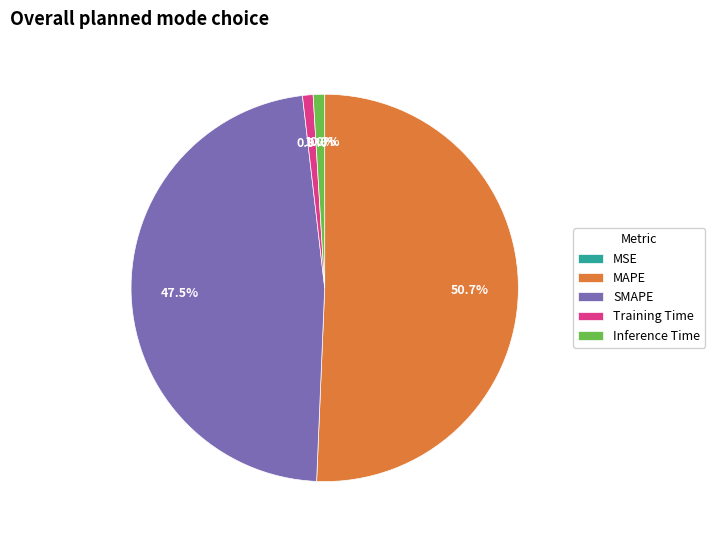

Is Inference Time the majority of the pie?

No